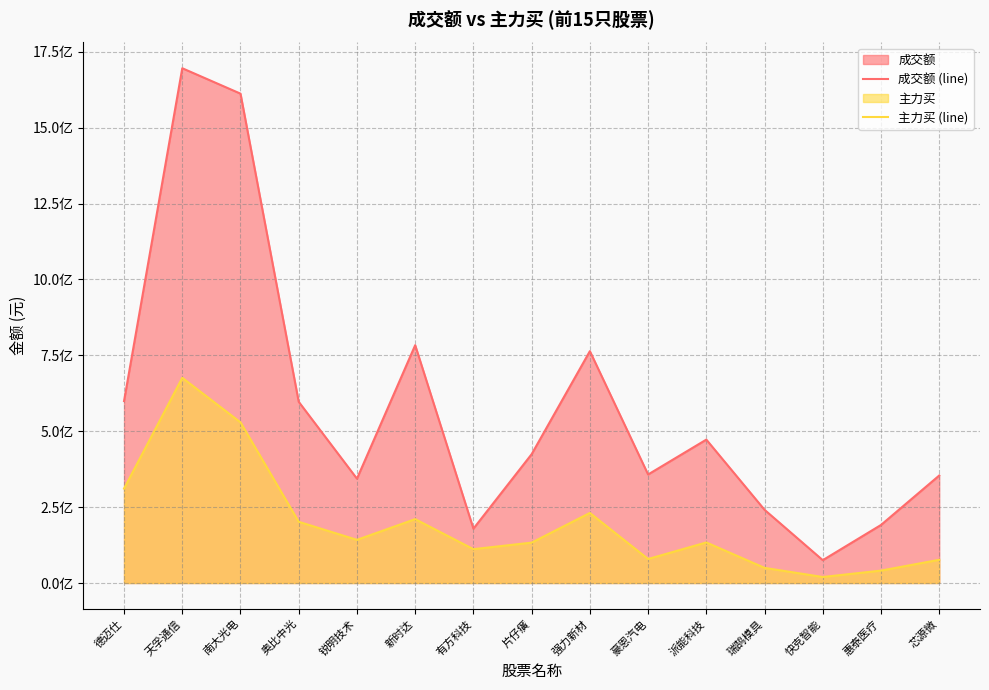

What position from the right is 豪恩汽电?

6